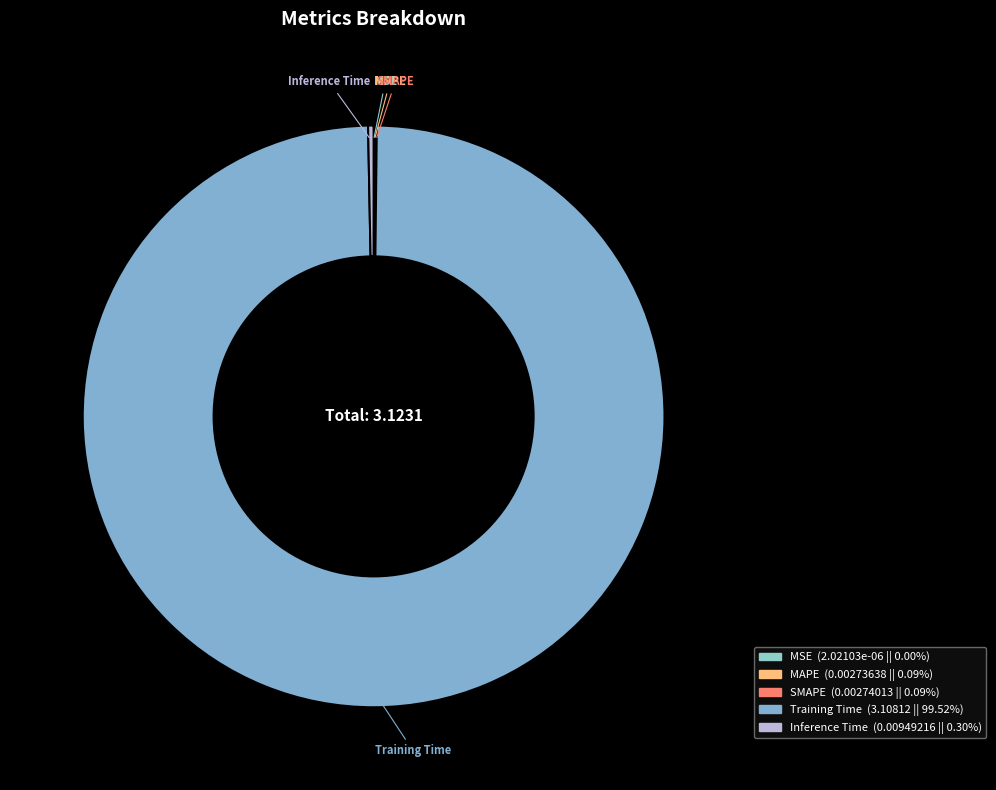

Is there a majority slice in this chart?

Yes